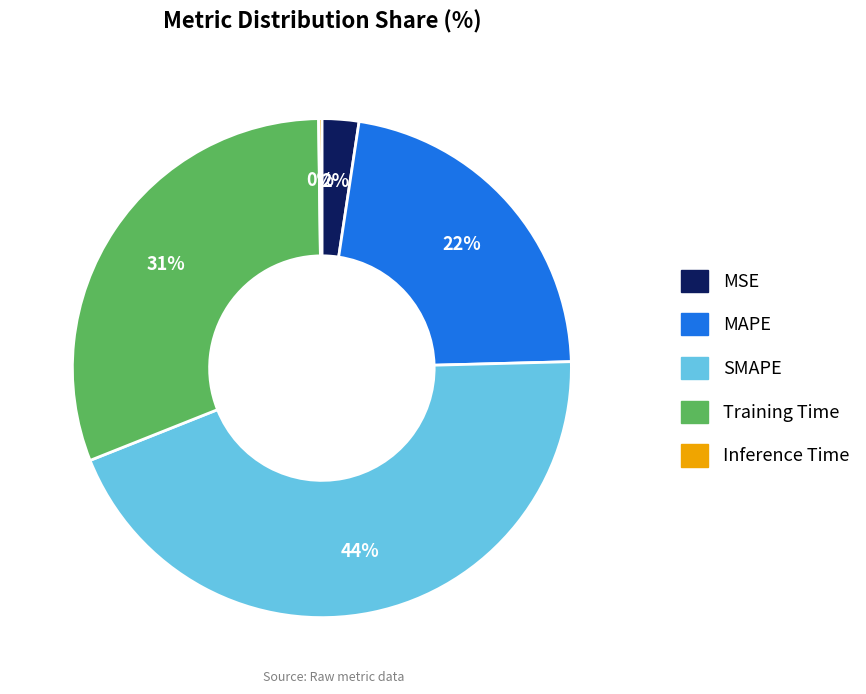

To the nearest percent, what is the average slice percentage?

20%